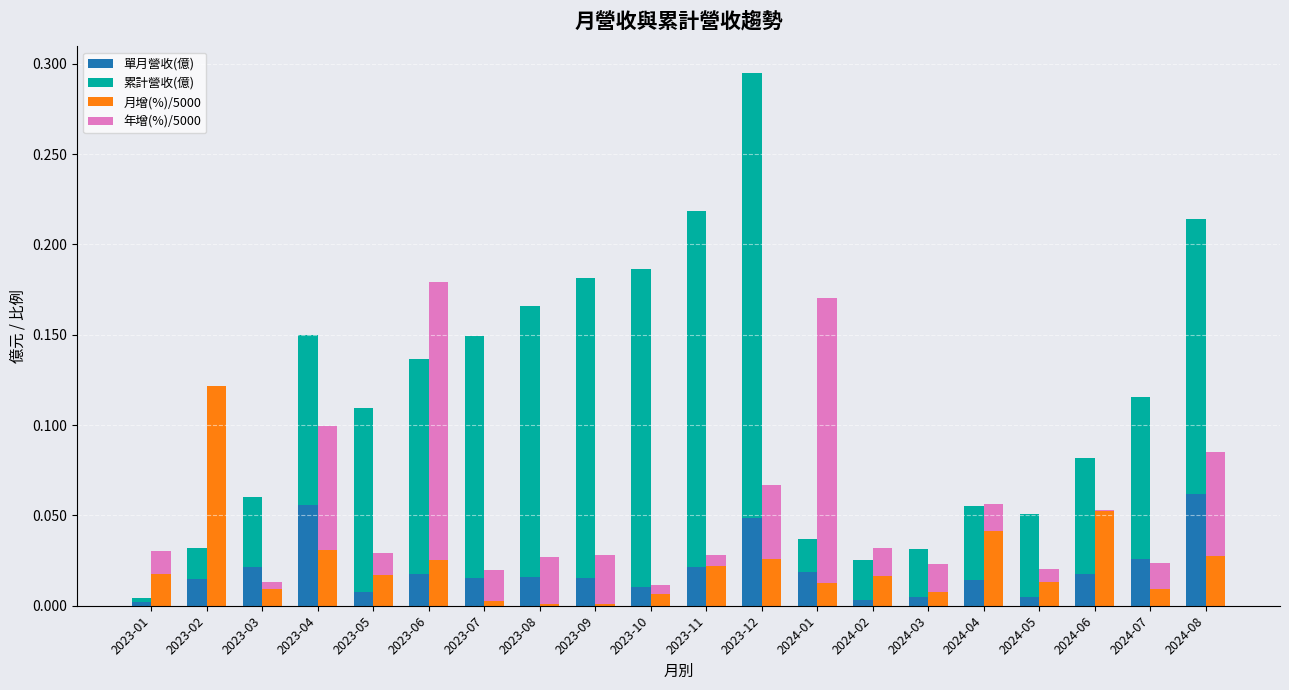

Rank the series by their maximum value, from lowest to highest.

單月營收(億), 月增(%)/5000, 年增(%)/5000, 累計營收(億)